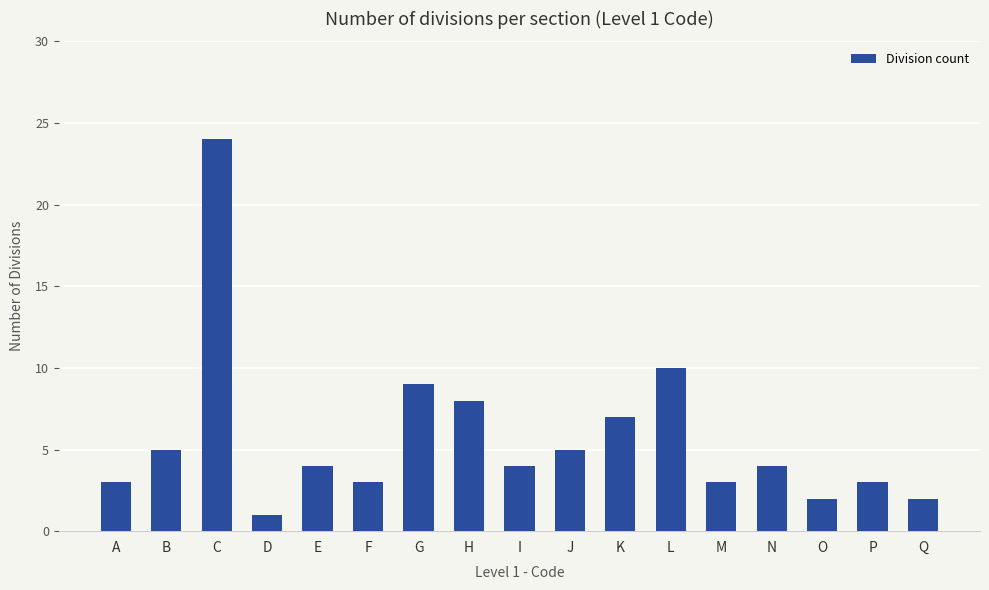

Where is the data nearest to the value 12?

L